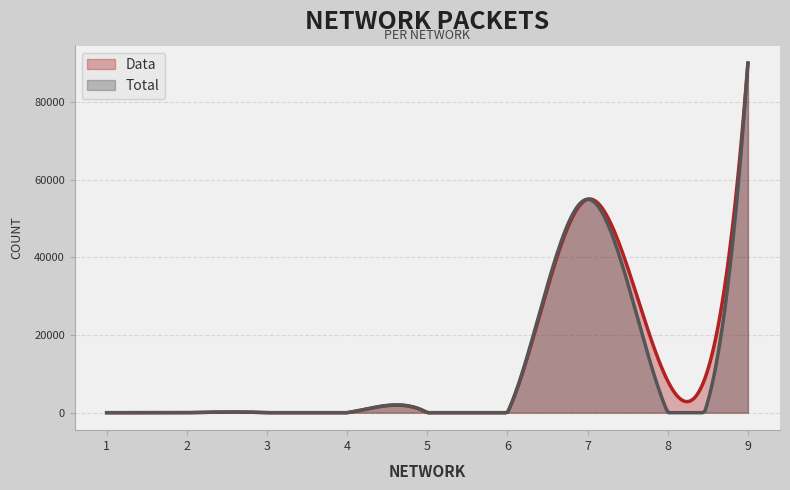

Which series changed the most between 4 and 9?

Data